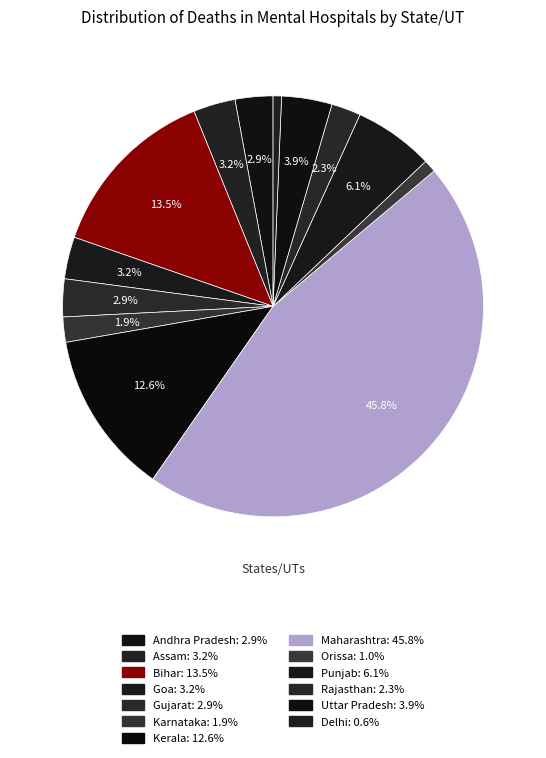

How many slices are in this pie chart?

13